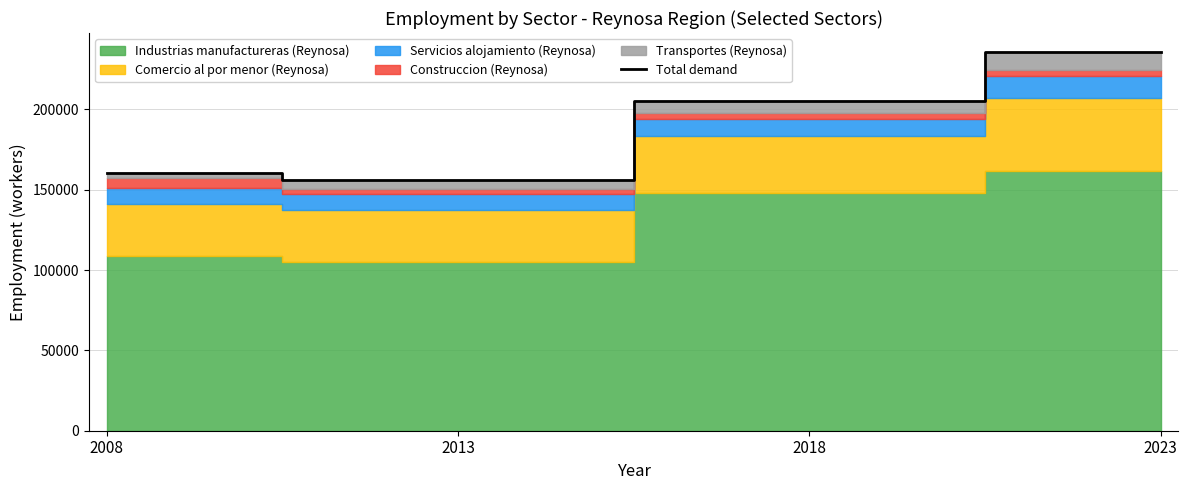

Rank the categories by value from lowest to highest.

2013, 2008, 2018, 2023